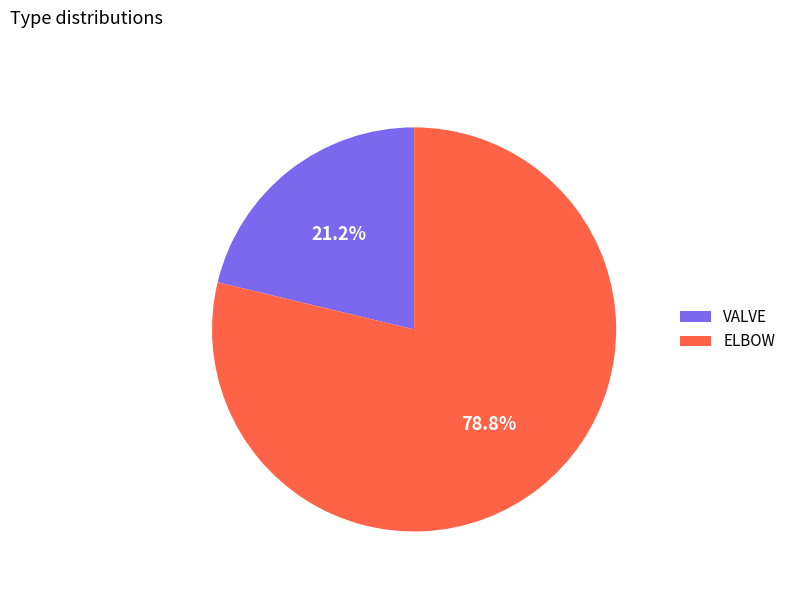

True or false: VALVE accounts for 10% of the total.

False